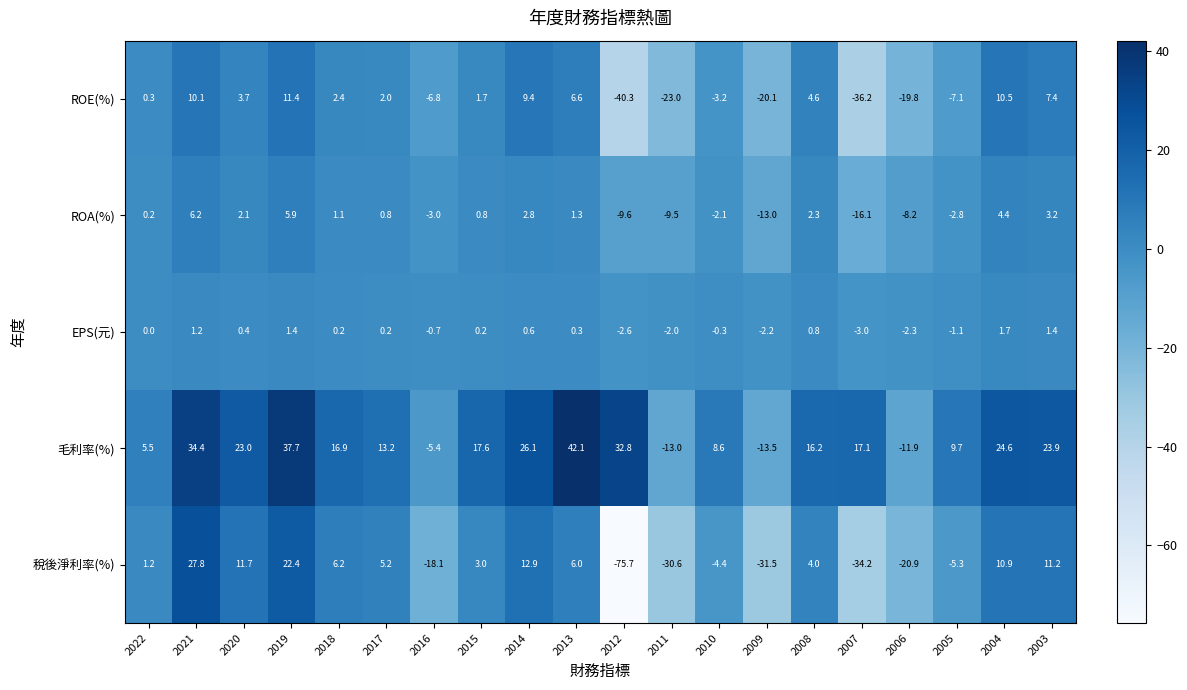

What is the lowest value of the 毛利率(%) series?

-13.5